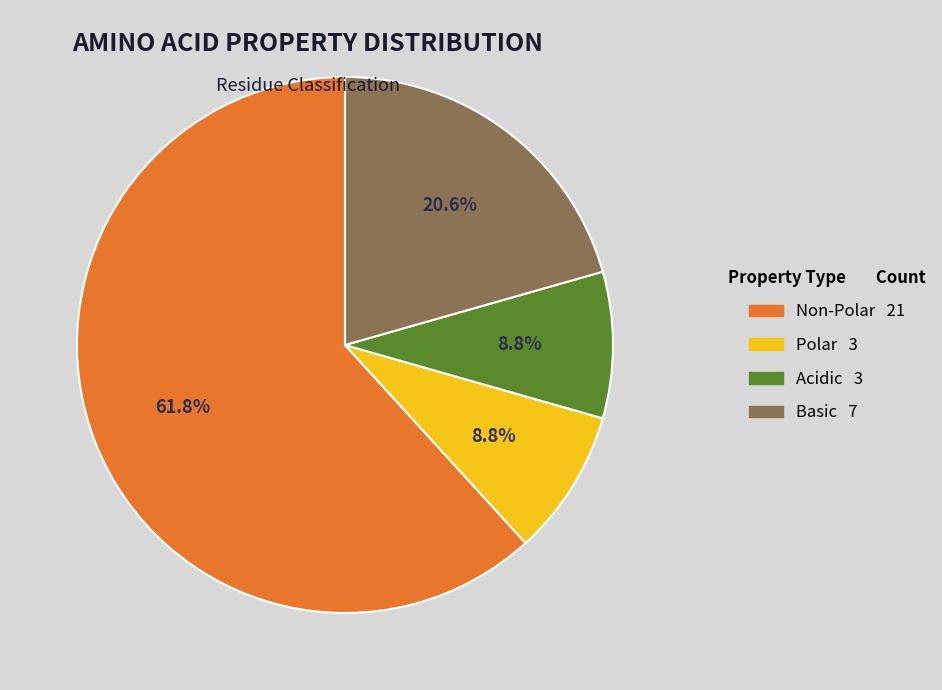

To the nearest percent, what is the average slice percentage?

25%